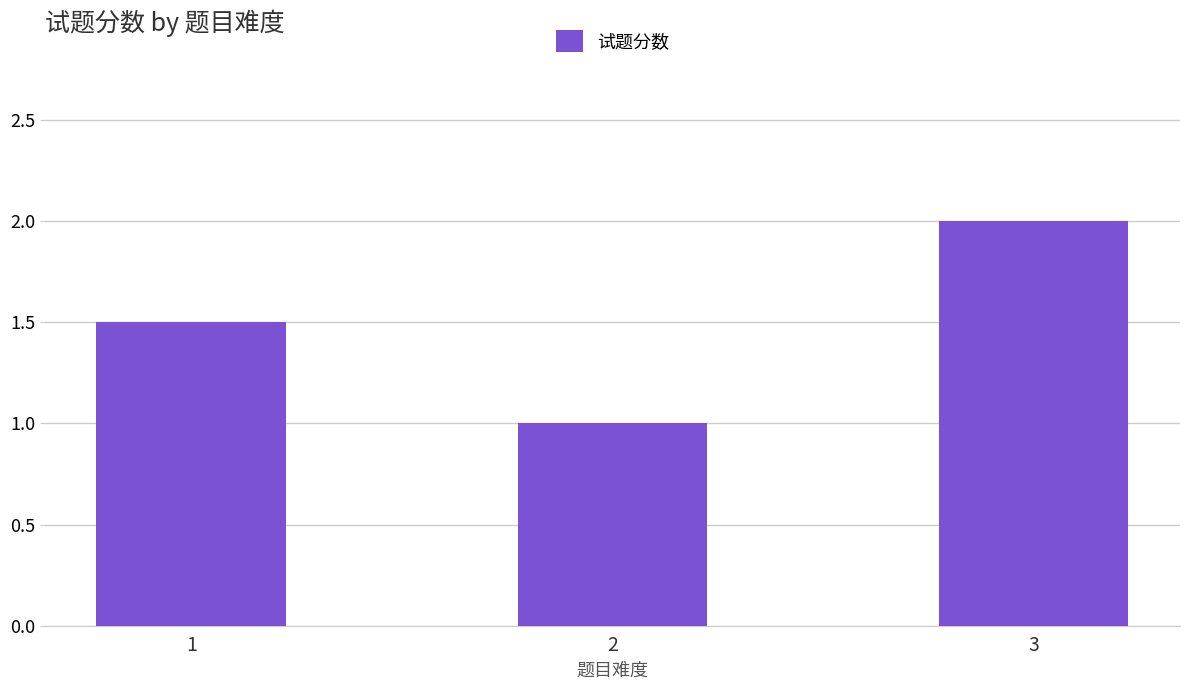

Reading left to right, transcribe all the data shown in this chart.

1=1.5	2=1.0	3=2.0